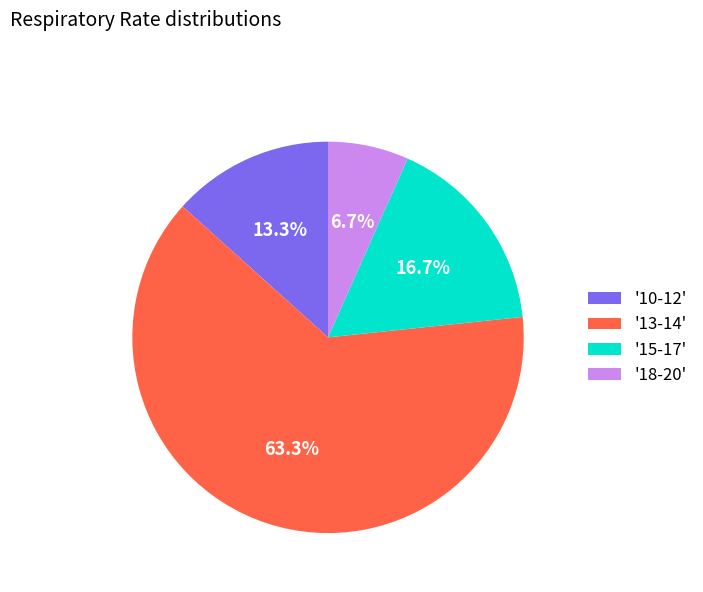

Which slice is the smallest?

'18-20'